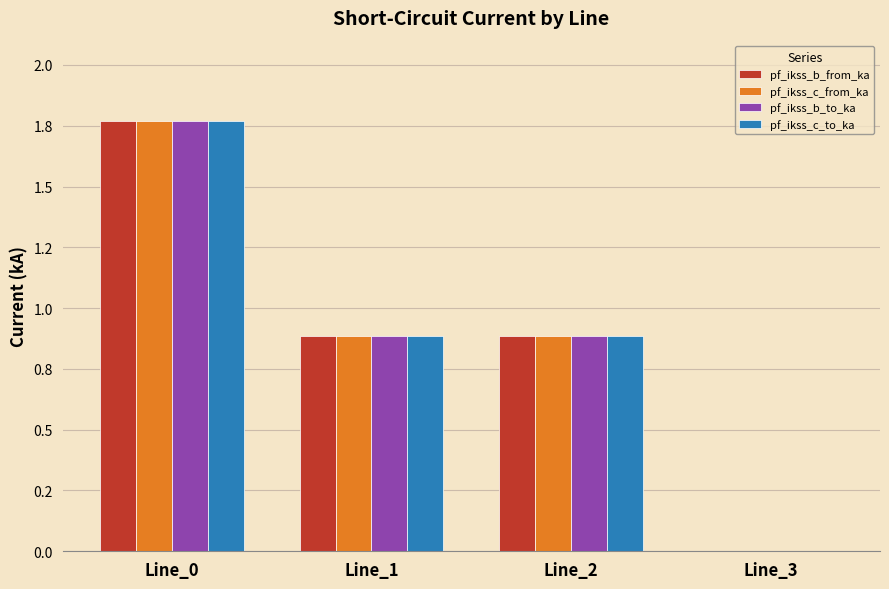

List the series in order of their peak value, lowest first.

pf_ikss_b_from_ka, pf_ikss_b_to_ka, pf_ikss_c_from_ka, pf_ikss_c_to_ka